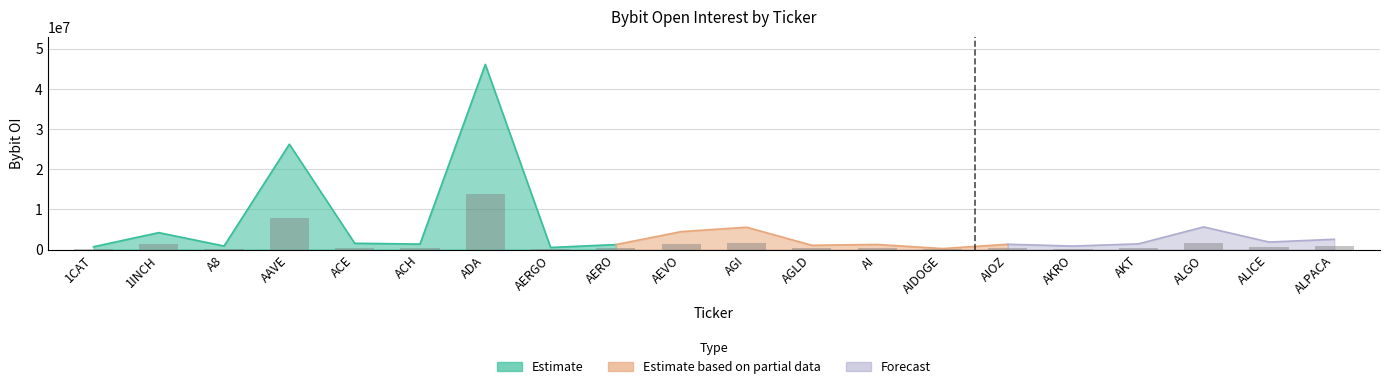

True or false: the data shows 2350768.1 at ALGO.

False